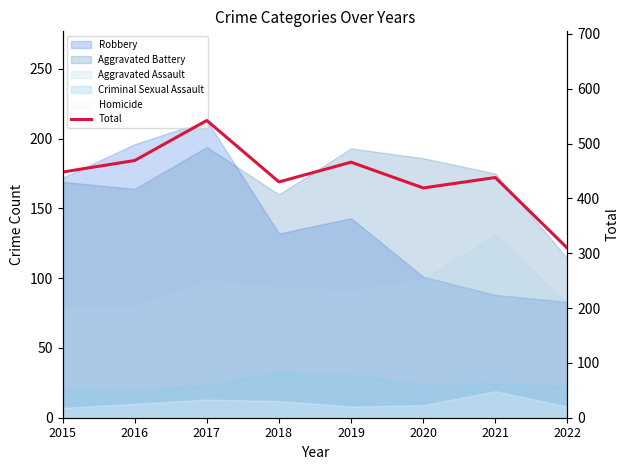

What is the value of the 4th point from the left?

430